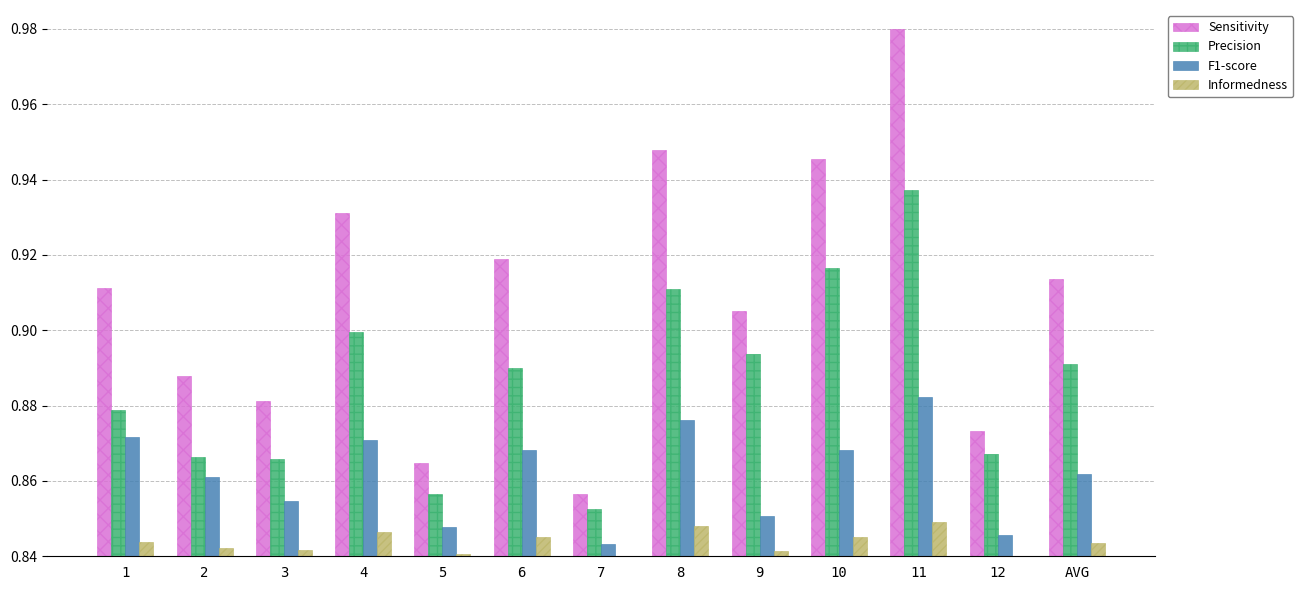

What position from the right is 1?

13